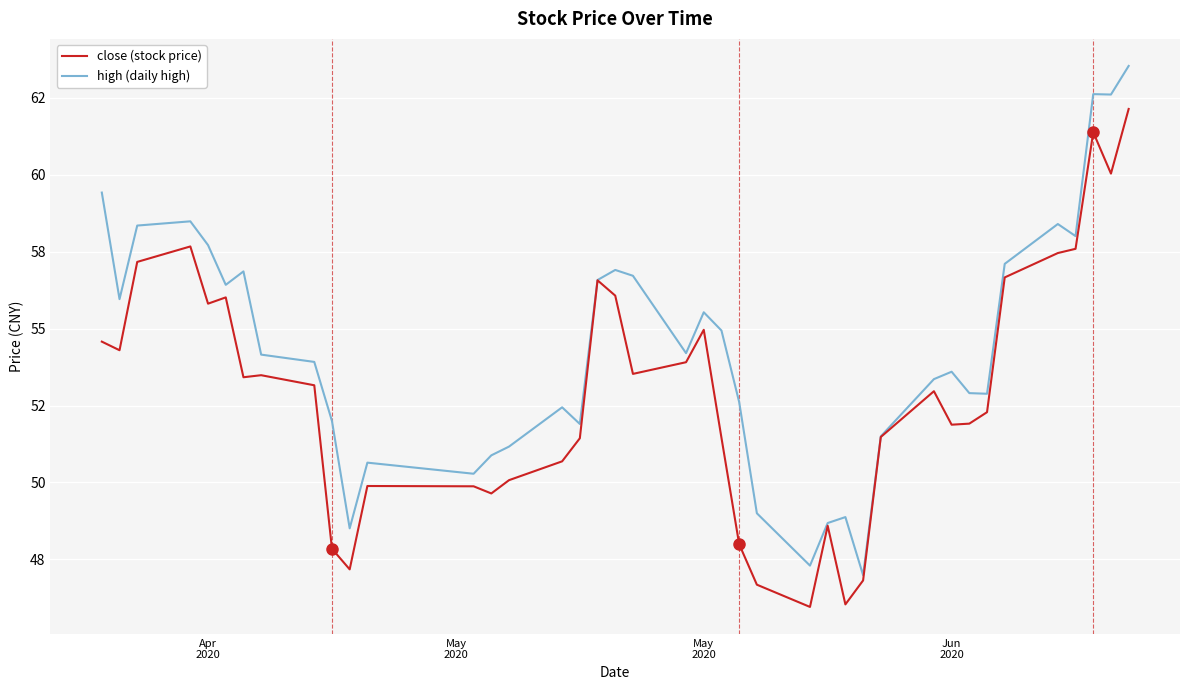

In high (daily high), how many points are lower than both neighbors (excluding endpoints)?

11